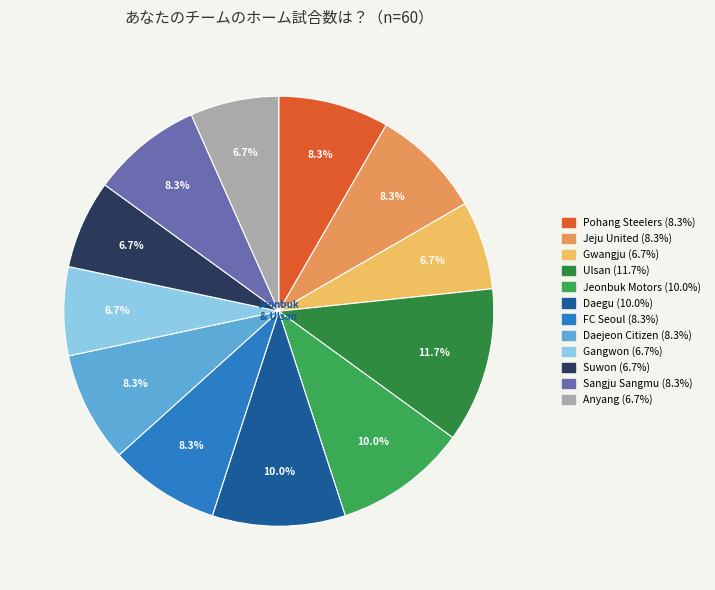

What is the largest slice in the pie chart?

Ulsan